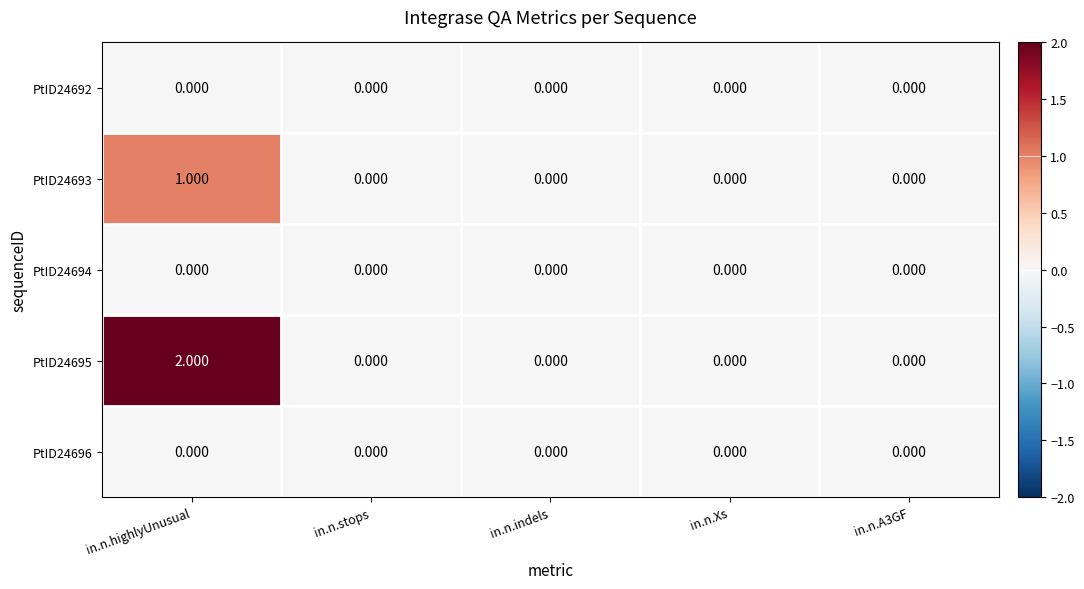

Count the number of data series in this chart.

5